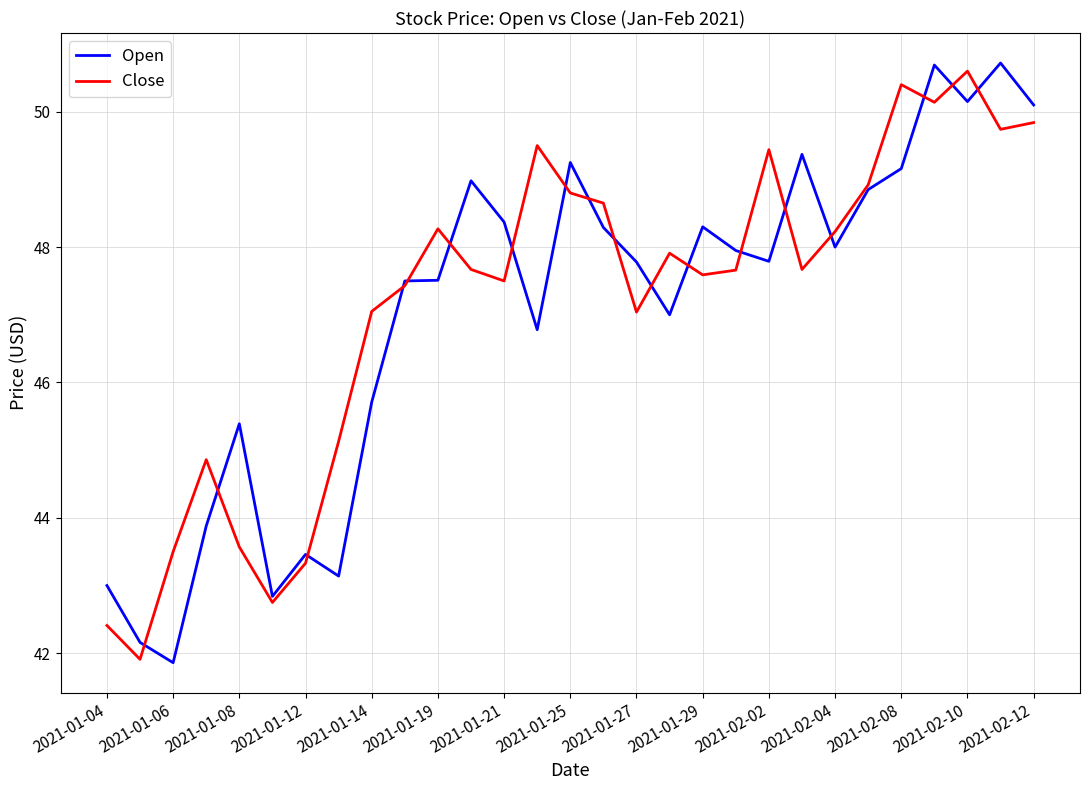

What is the smallest value displayed?

41.9